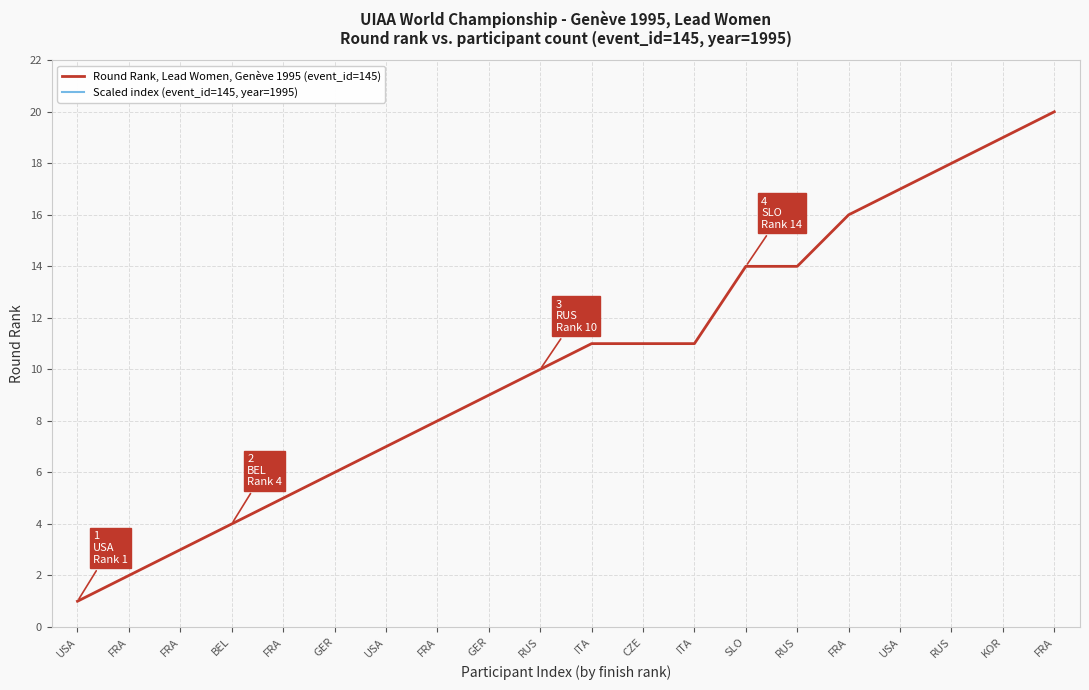

True or false: Scaled index (event_id=145, year=1995) and Round Rank, Lead Women, Genève 1995 (event_id=145) cross at least once.

False